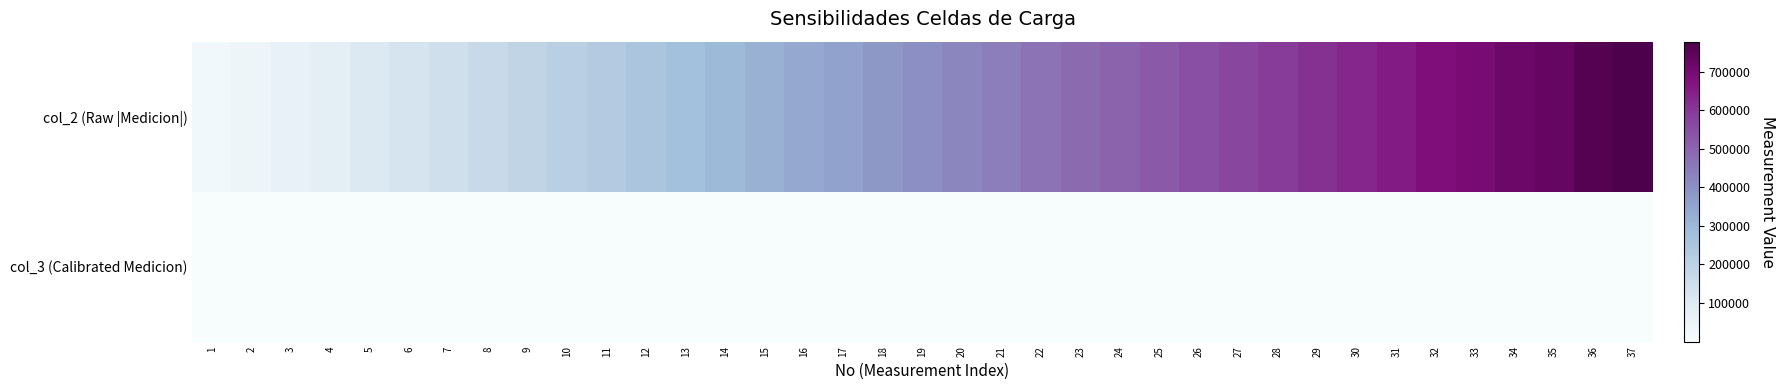

Reading right to left, what are all the values shown in this chart?

col_2 (Raw |Medicion|): 37=777420.0	36=760530.0	35=730426.0	34=717550.0	33=694850.0	32=683040.0	31=654370.0	30=632098.0	29=610420.0	28=591660.0	27=569240.0	26=547330.0	25=527210.0	24=506540.0	23=486620.0	22=465920.0	21=441830.0	20=422500.0	19=401100.0	18=382450.0	17=357030.0	16=337400.0	15=317300.0	14=295530.0	13=274650.0	12=254290.0	11=229190.0	10=211340.0	9=189160.0	8=168830.0	7=147690.0	6=124950.0	5=106750.0	4=82840.0	3=62270.0	2=42310.0	1=21650.0
col_3 (Calibrated Medicion): 37=368.8	36=360.8	35=346.5	34=340.4	33=329.7	32=324.1	31=310.5	30=299.9	29=289.6	28=280.7	27=270.1	26=259.7	25=250.1	24=240.3	23=230.9	22=221.0	21=209.6	20=200.4	19=190.3	18=181.4	17=169.4	16=160.1	15=150.5	14=140.2	13=130.3	12=120.6	11=108.7	10=100.3	9=89.7	8=80.1	7=70.1	6=59.3	5=50.6	4=39.3	3=29.5	2=20.1	1=10.3